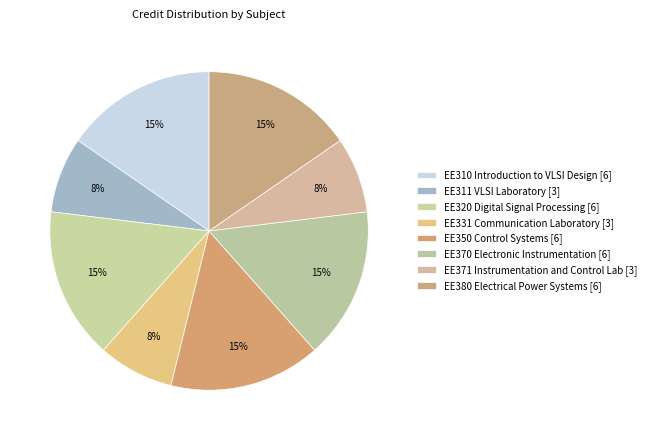

Count the number of slices in the pie.

8